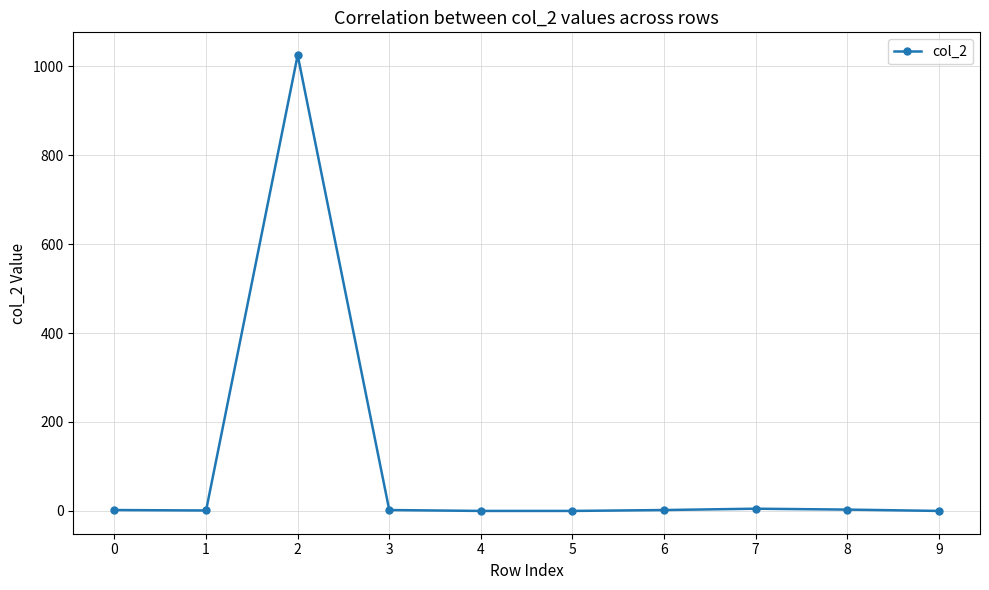

How many distinct data groups are displayed?

1